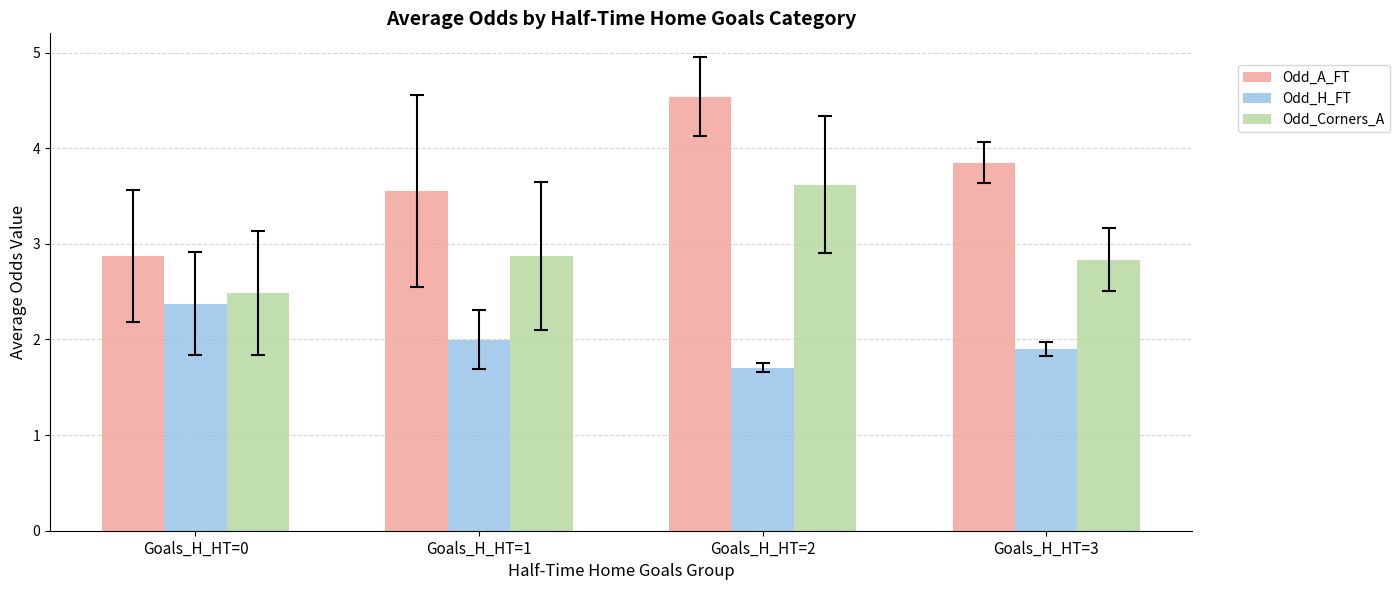

Are the bars horizontal?

No